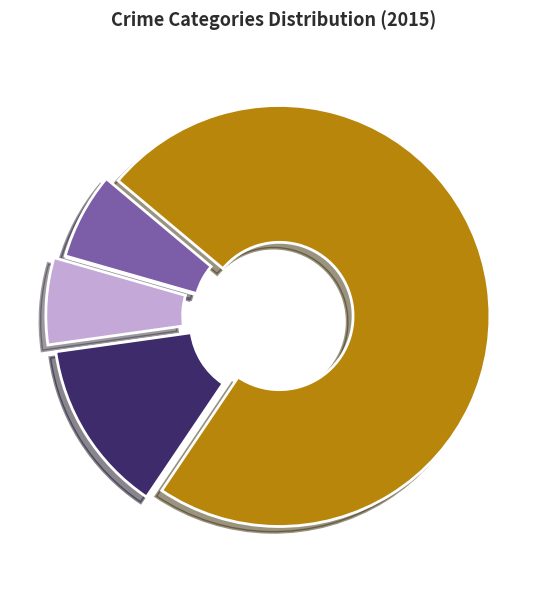

Which category has the biggest portion of the pie?

Theft